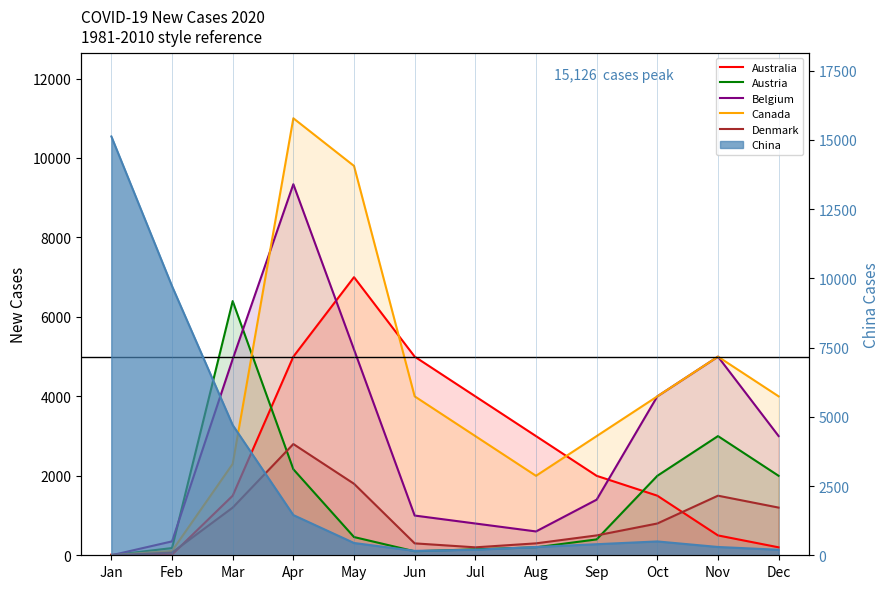

The value of Austria at Oct is 3320. True or false?

False